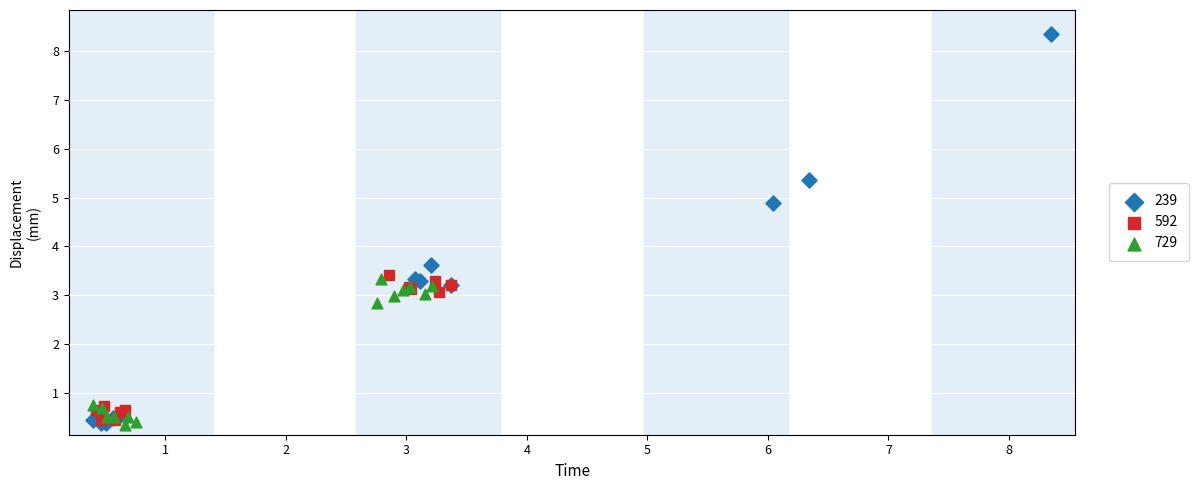

Which series contains the highest Y value?

239